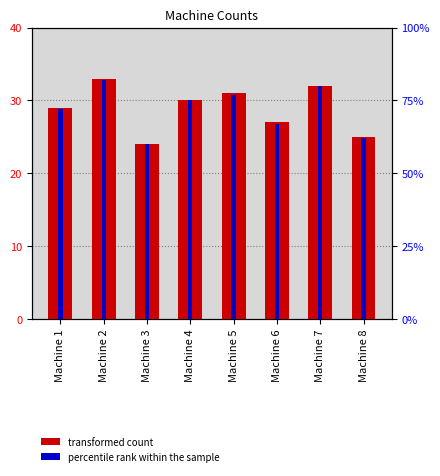

The transformed count series shows 29 at Machine 1. True or false?

True